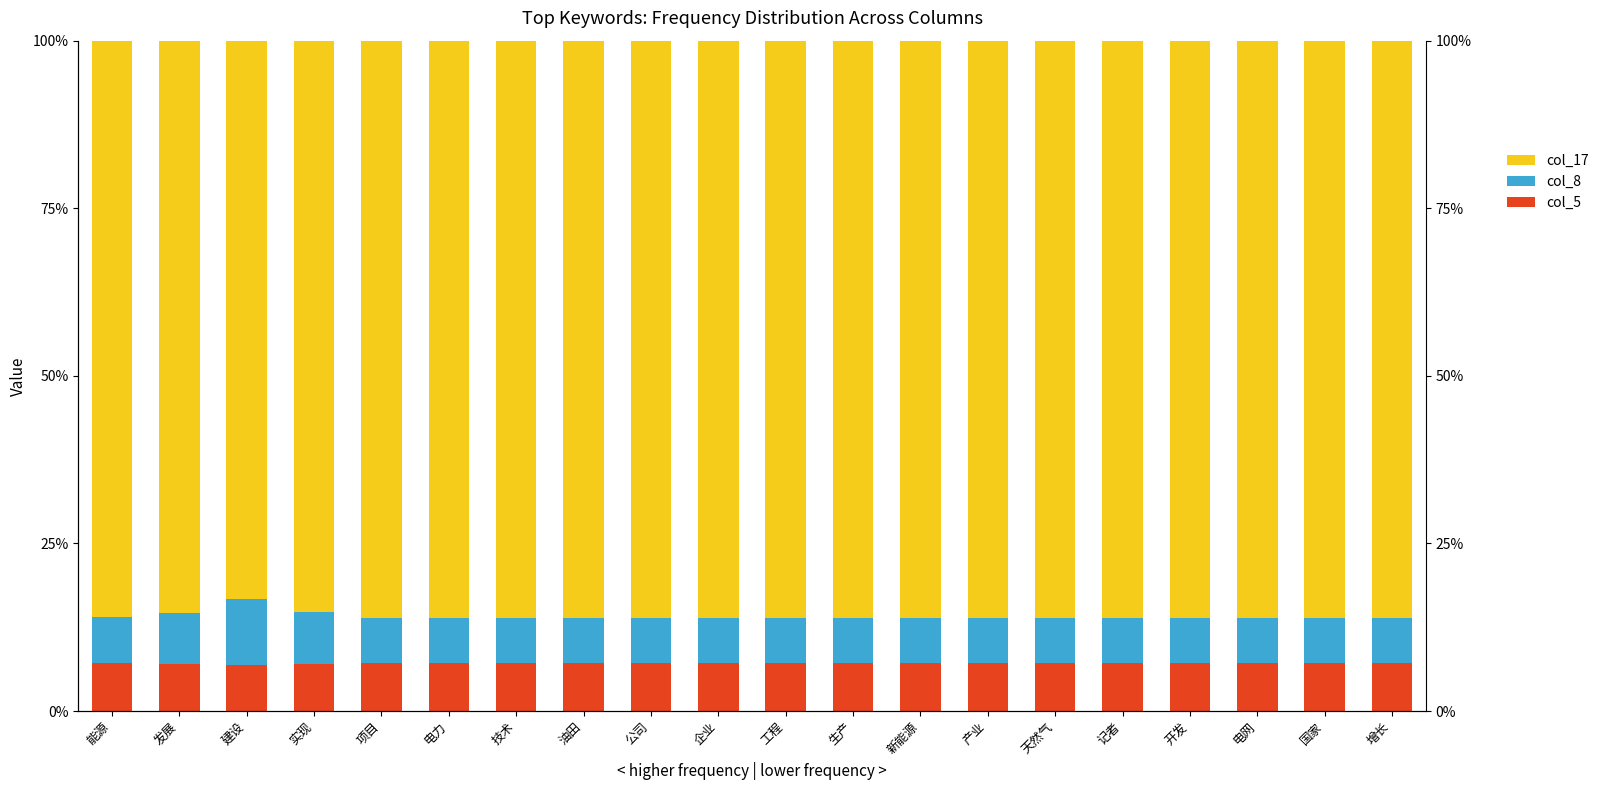

At which label does col_17 reach its minimum?

建设